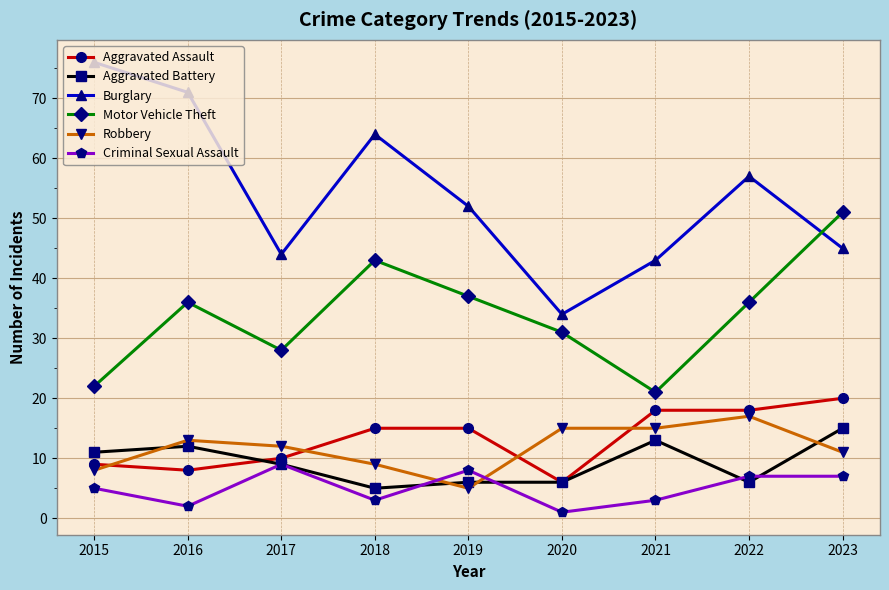

What is the total value across all series at 2017?

112